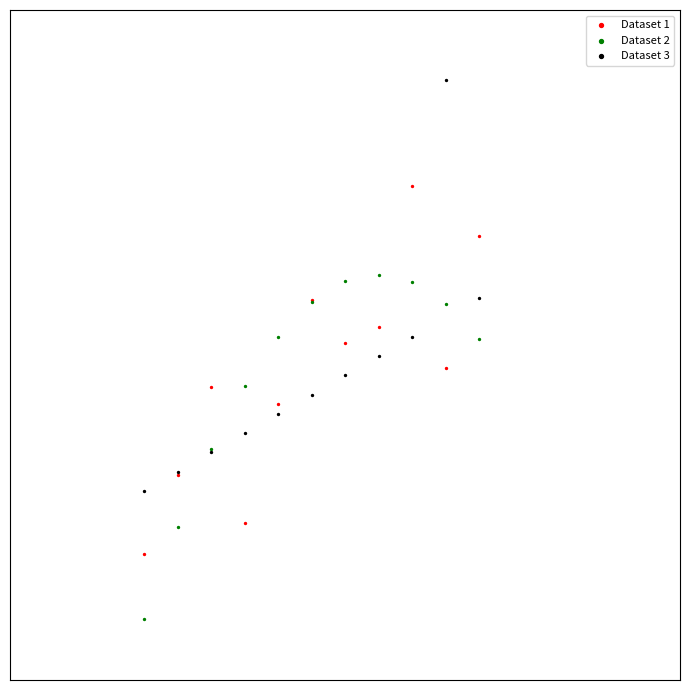

Which series has the largest Y range (max minus min)?

Dataset 3